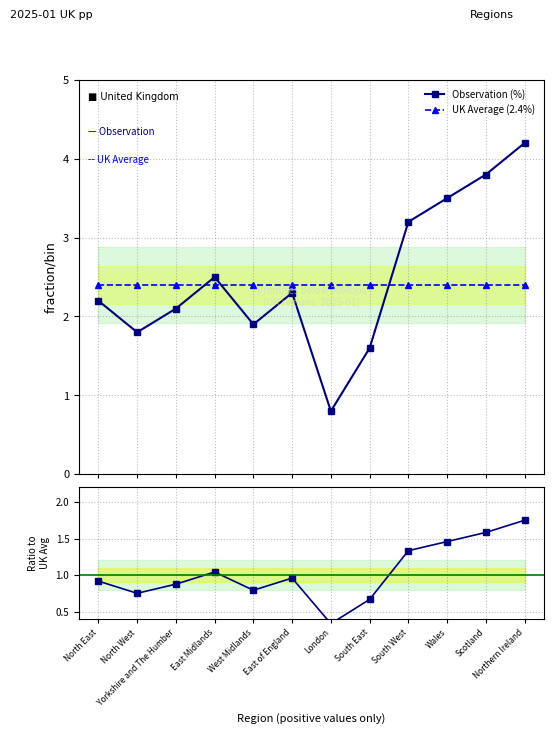

True or false: Observation (%) has more than 1 interior local peaks.

True